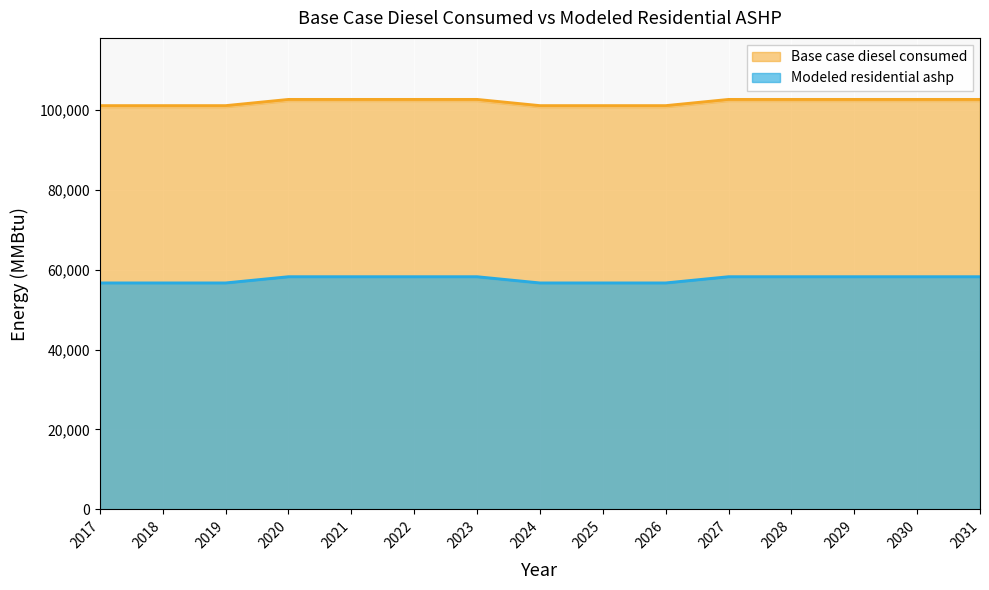

What is the sum of the Base case diesel consumed values at 2027 and 2021?

205230.6